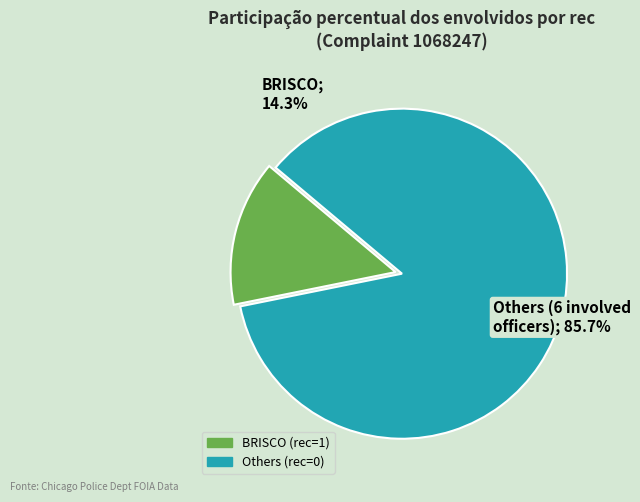

Is it true that CRUM is 1% of the pie?

False